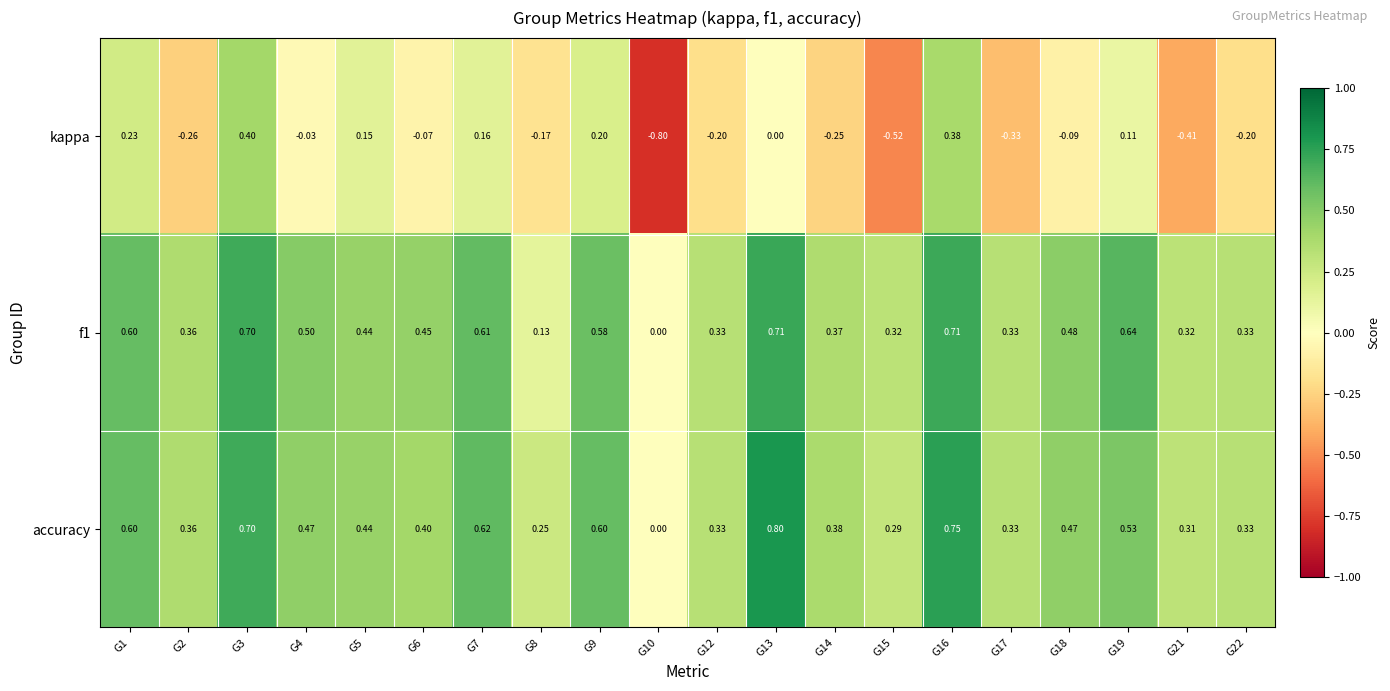

Which category has the highest value across all series?

G13